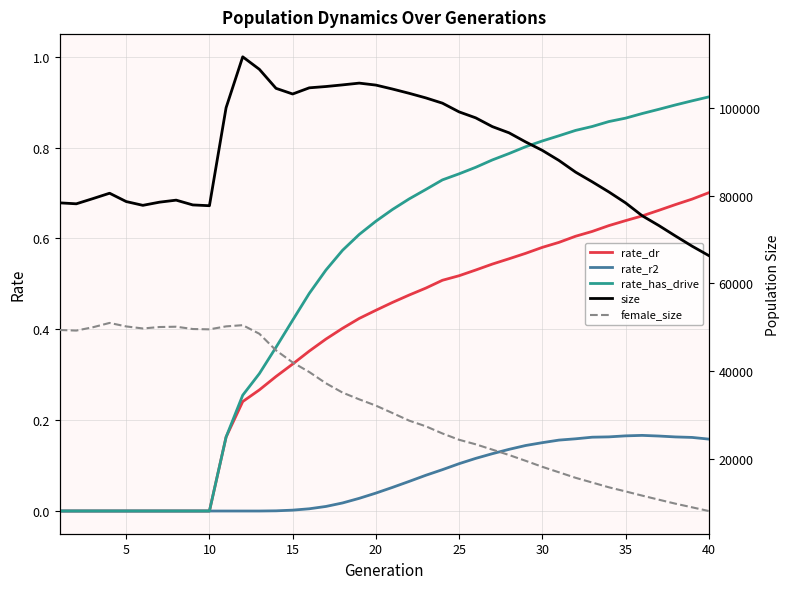

Which has a higher value, 14 or 0?

14